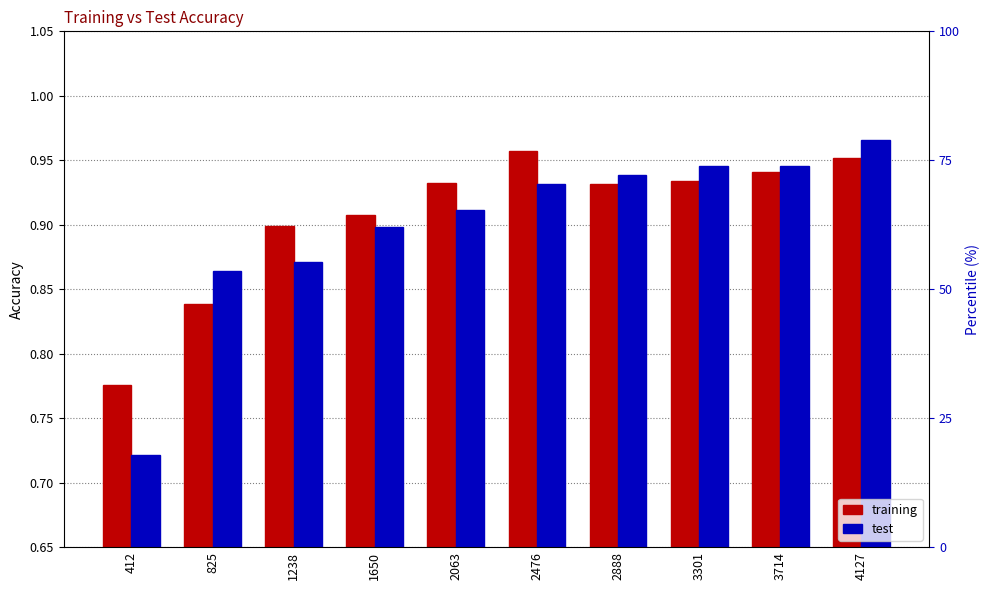

How many bars are there in total?

20